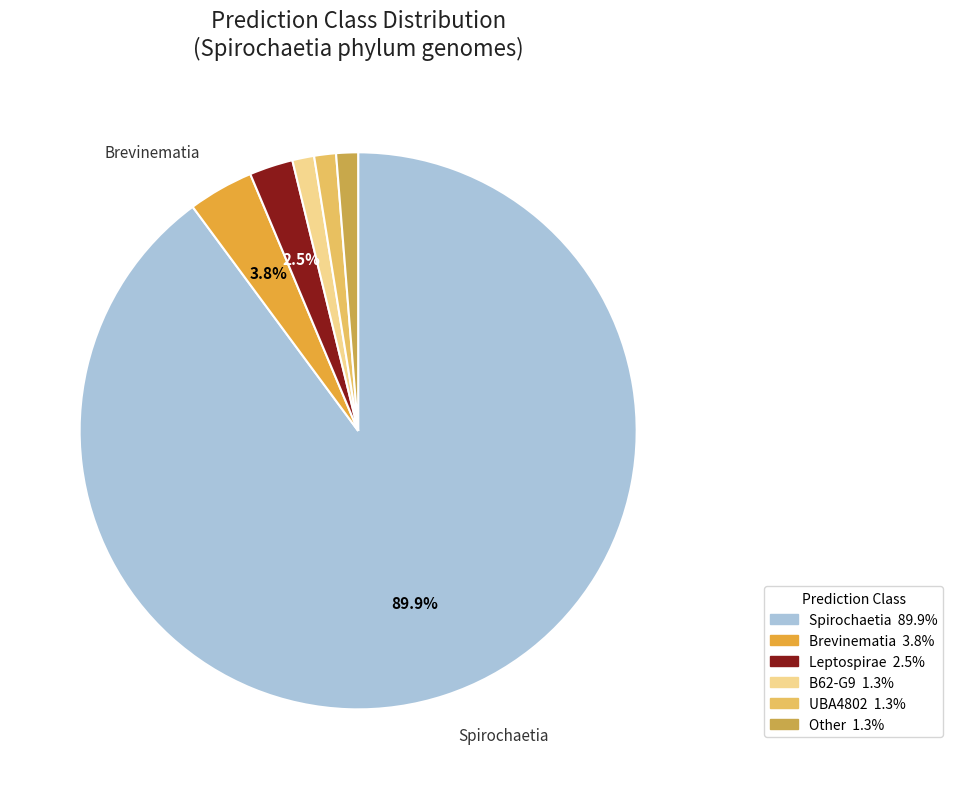

To the nearest percent, what is the difference between the largest and smallest slice percentages?

89%